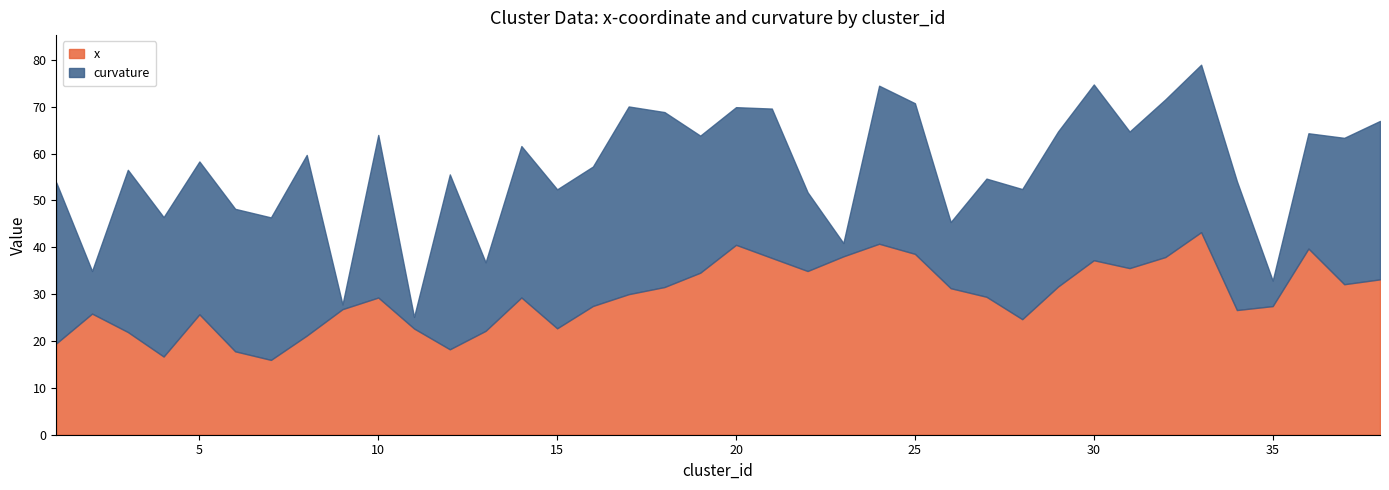

Where is the first local maximum for x?

2